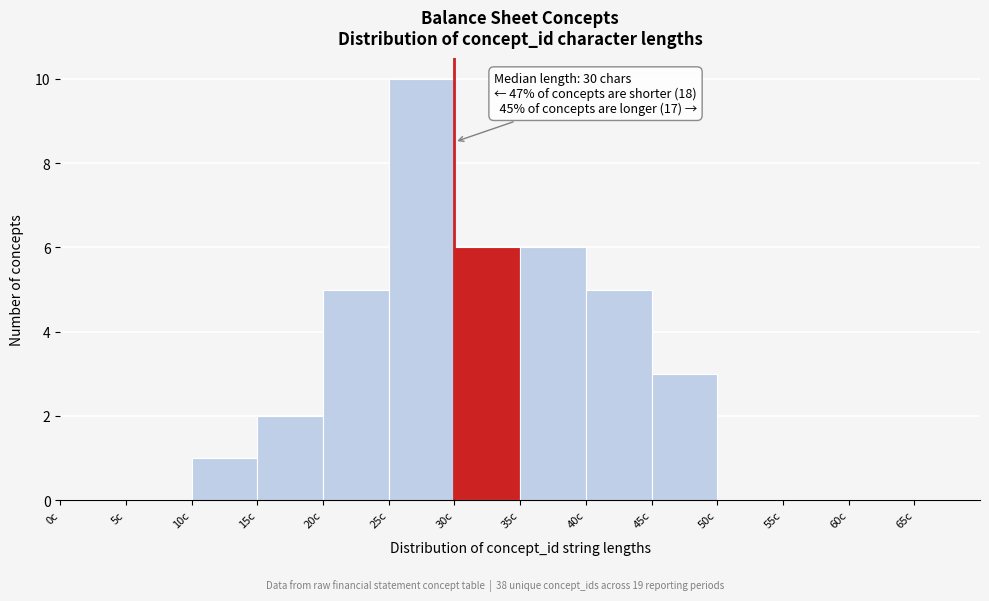

Which range on the x-axis has the tallest bar?

25 to 30